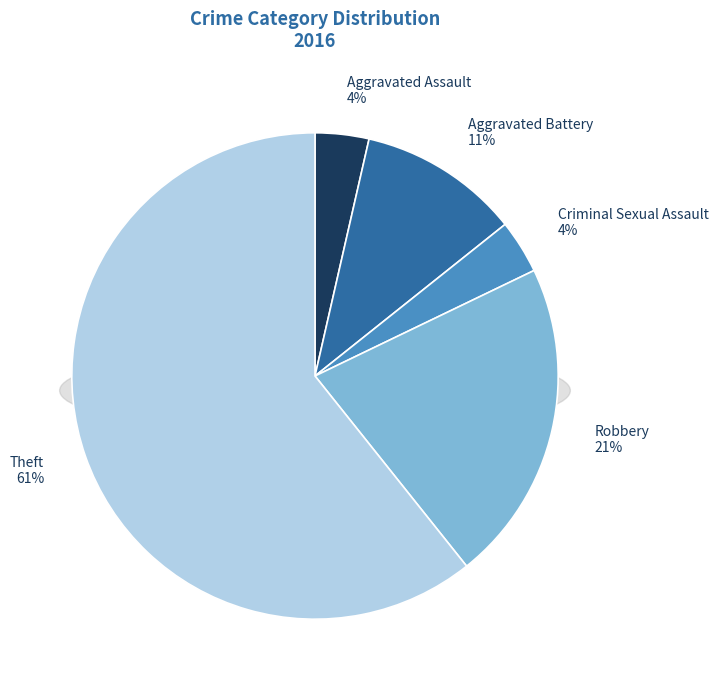

Which slice is the largest?

Theft